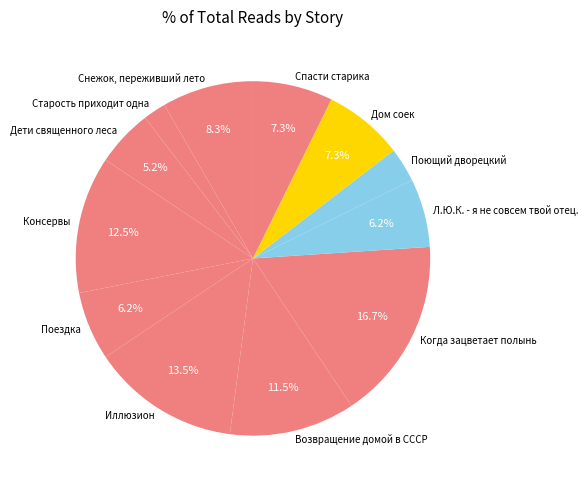

Do Возвращение домой в СССР and Поющий дворецкий together represent more than half of the pie?

No